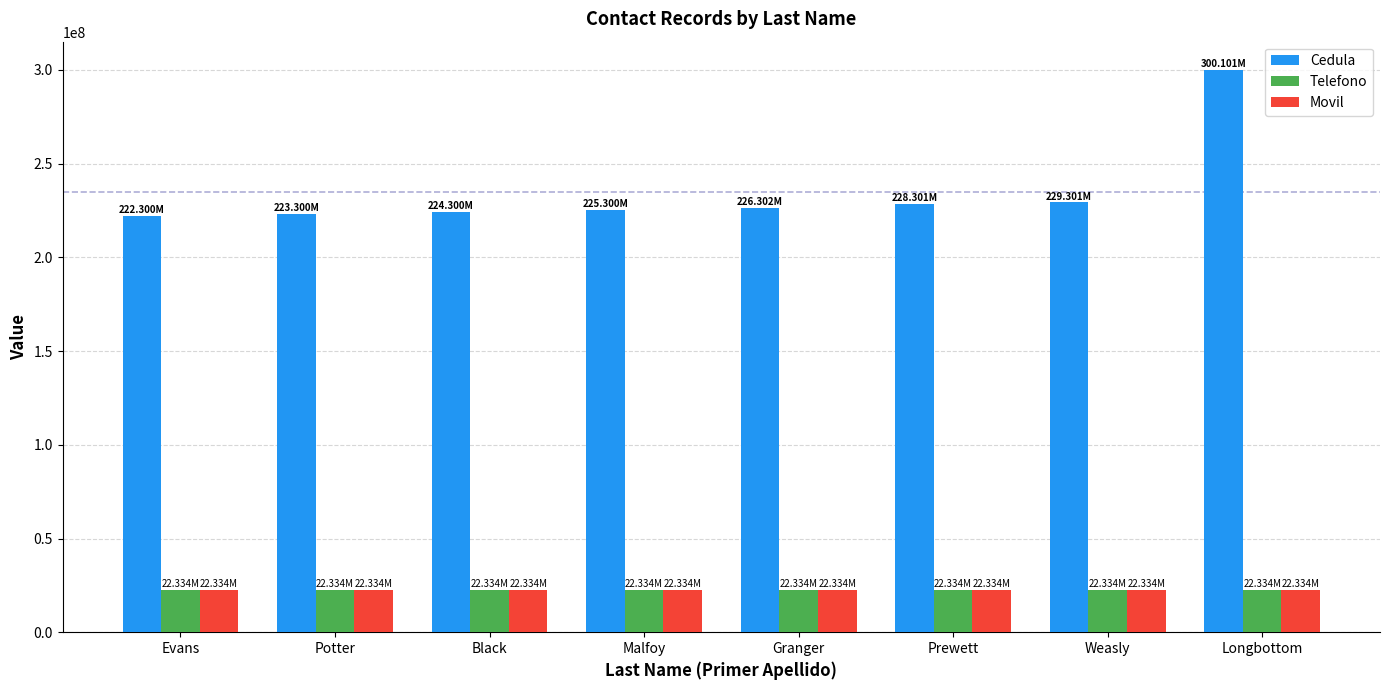

What is the approximate value of Telefono at Potter?

22334455